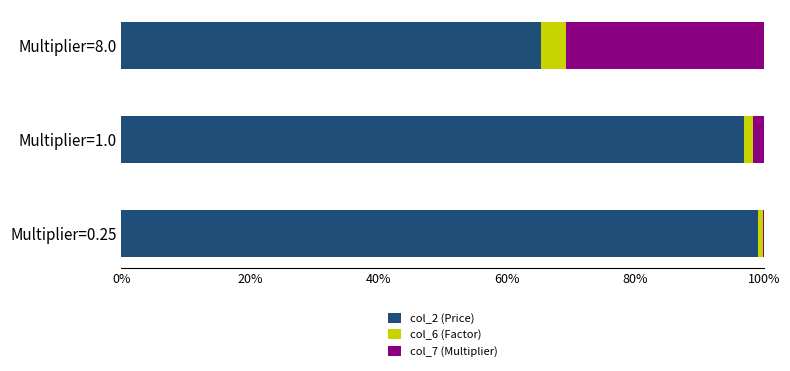

Count the number of categories in the chart.

3